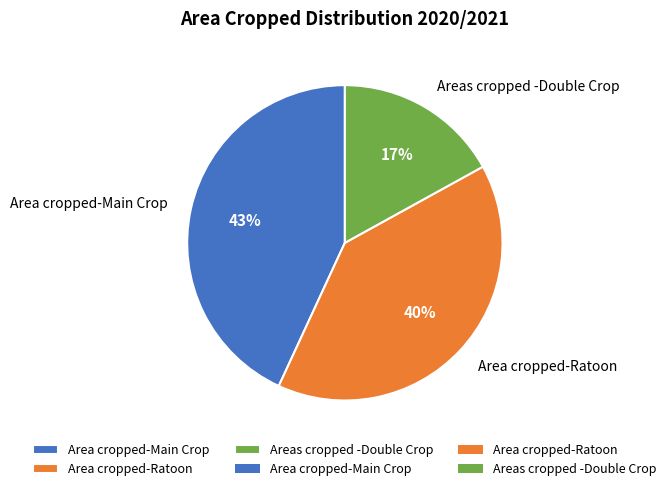

Do Area cropped-Main Crop and Areas cropped -Double Crop together represent more than half of the pie?

Yes